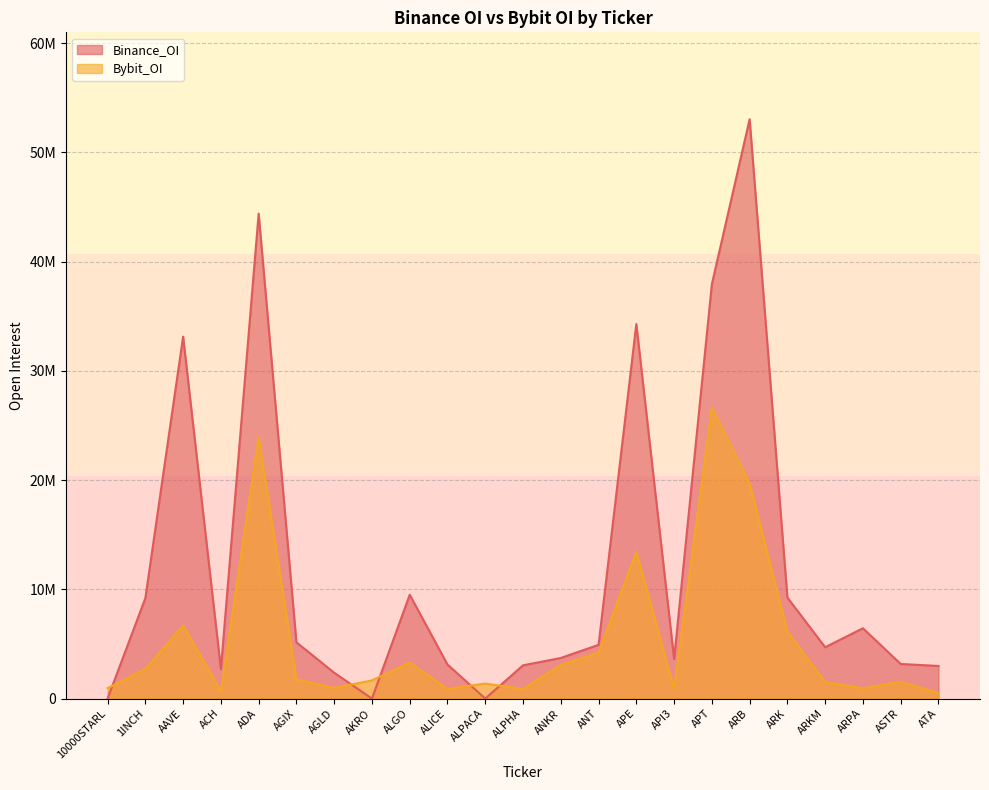

Where is the first local maximum for Bybit_OI?

AAVE